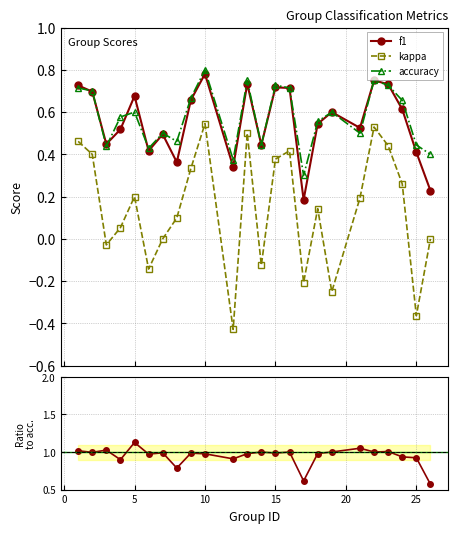

True or false: accuracy and kappa intersect in this chart.

False